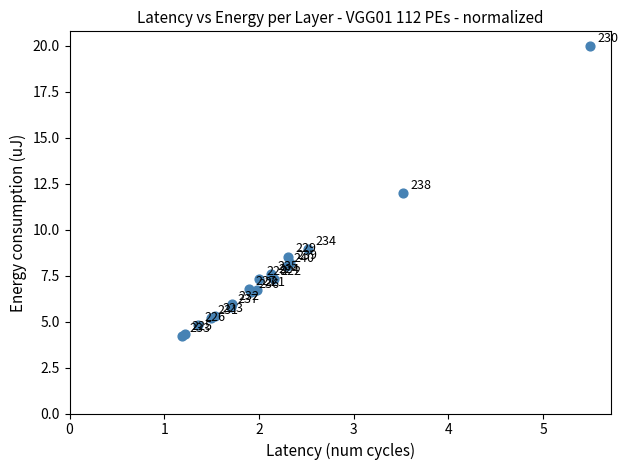

What Y value in the scatter plot is closest to 12?

12.0